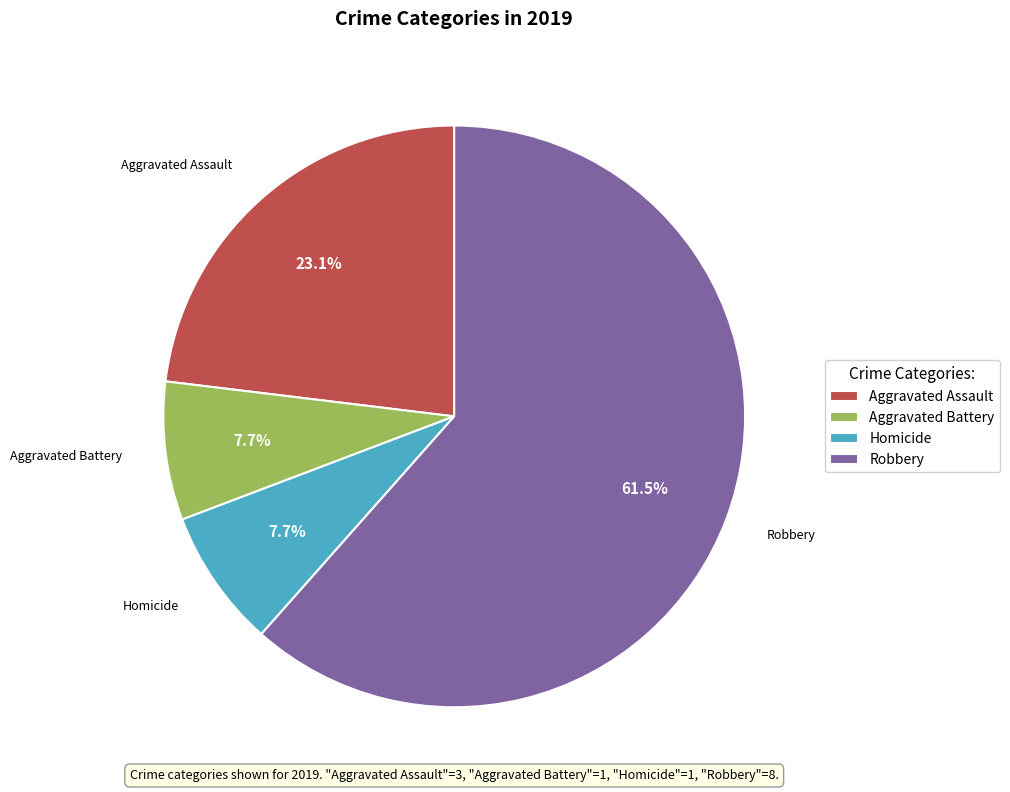

What percentage is NOT represented by Robbery?

38.5%